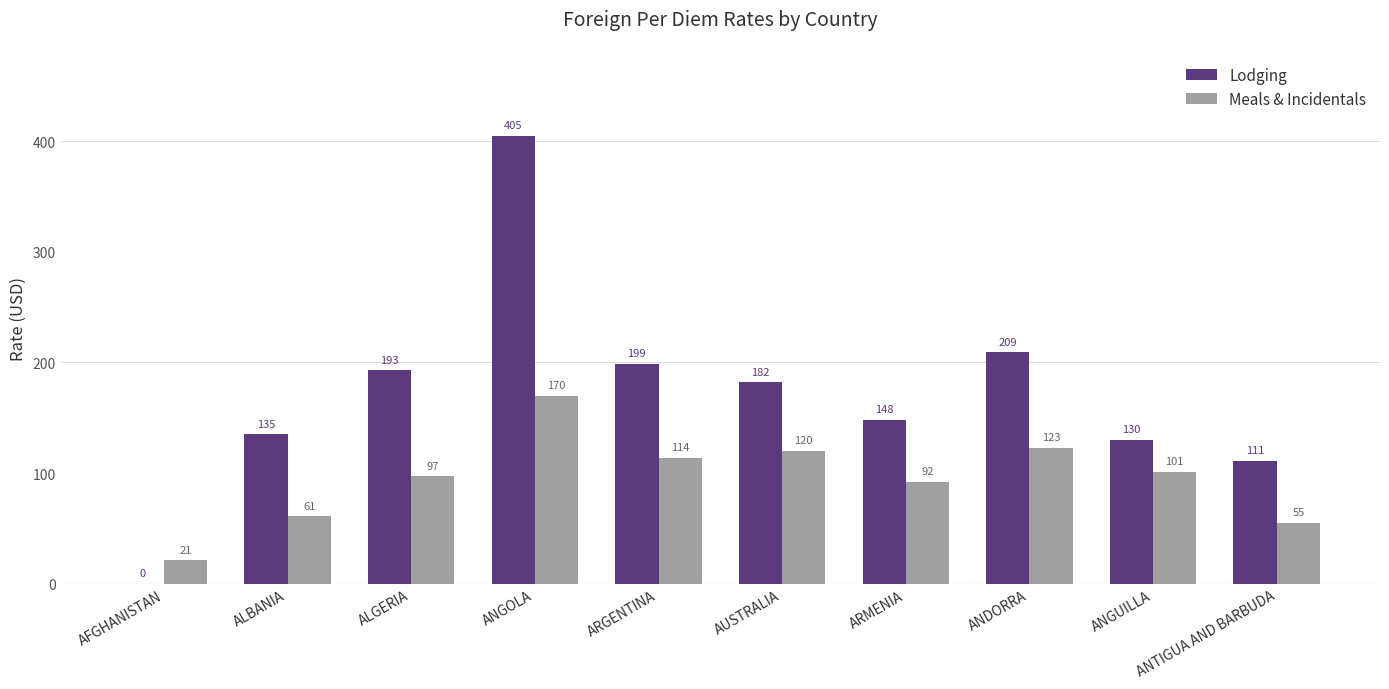

Which category has the highest value in the Lodging series?

ANGOLA